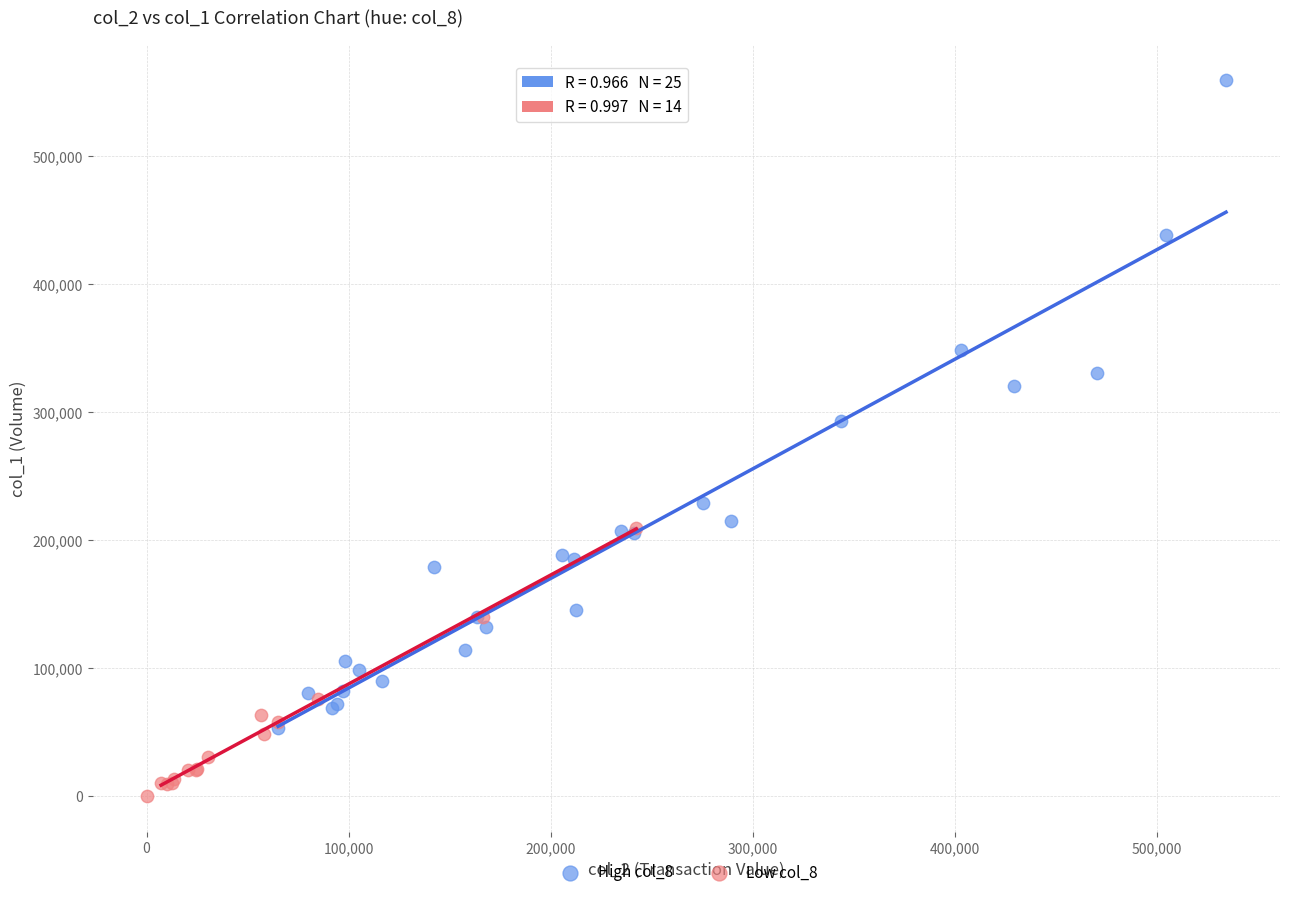

What are all the series names shown in the legend?

High col_8, Low col_8